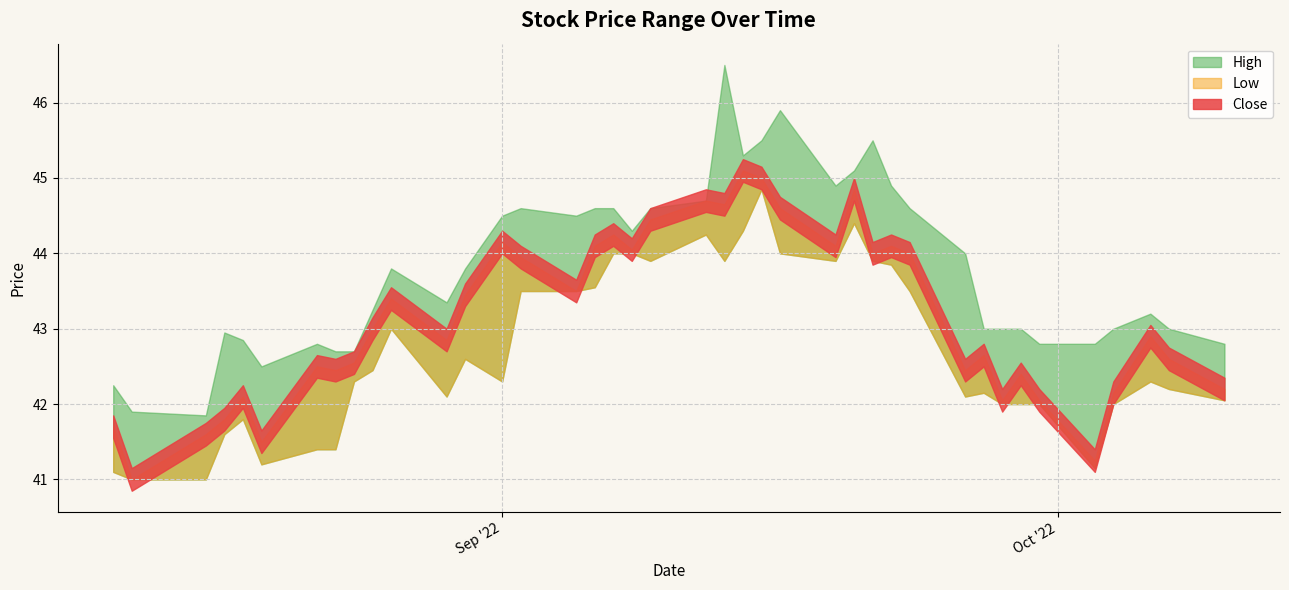

True or false: Close and Low intersect in this chart.

False